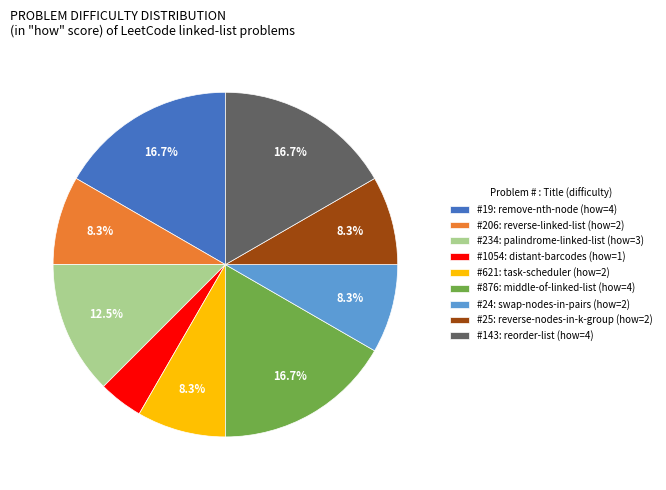

How much of the chart is everything except #621: task-scheduler (how=2)?

91.7%